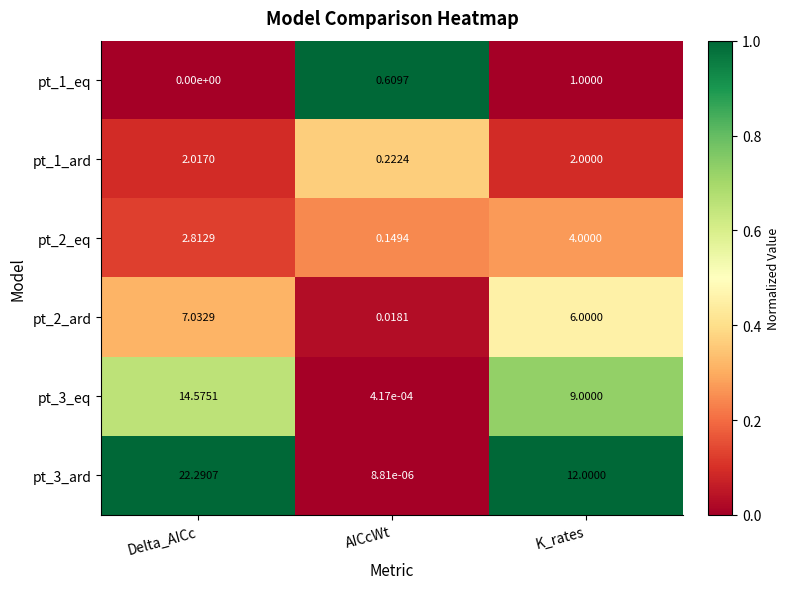

How many categories are shown in the chart?

3